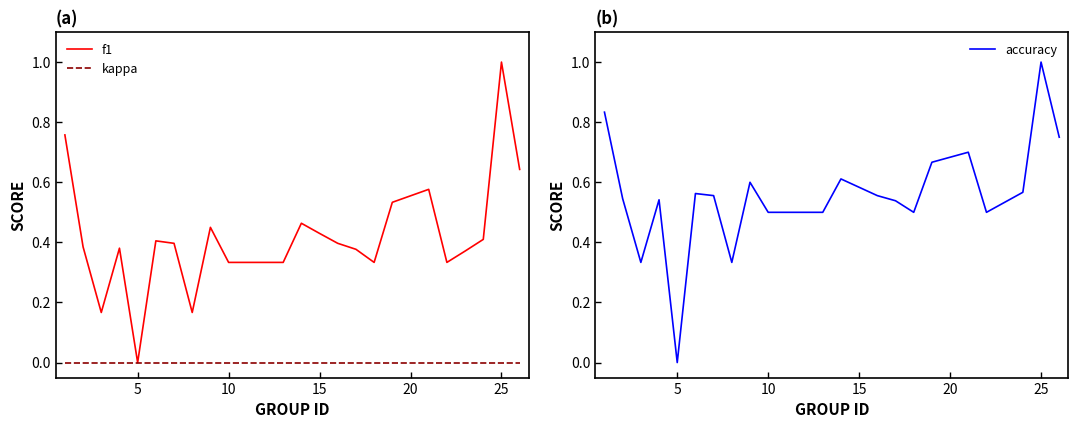

List the series in order of their overall mean, lowest first.

kappa, f1, accuracy